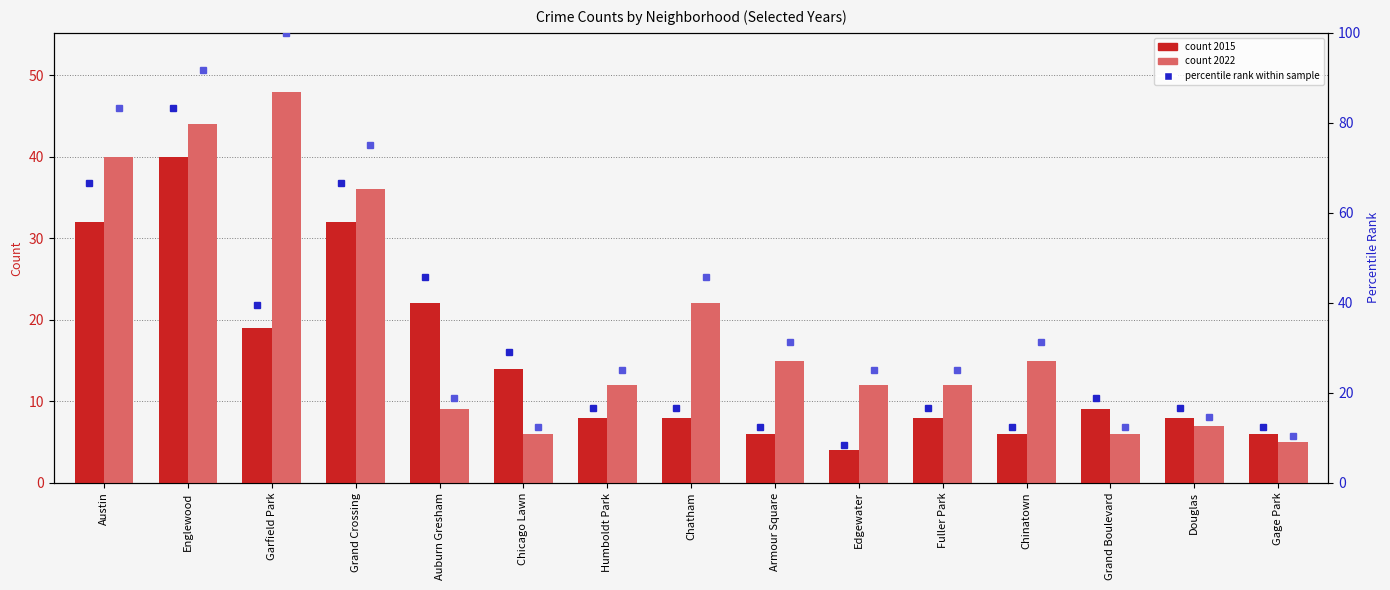

What is the sum of the percentile rank 2022 values at Fuller Park and Auburn Gresham?

43.8